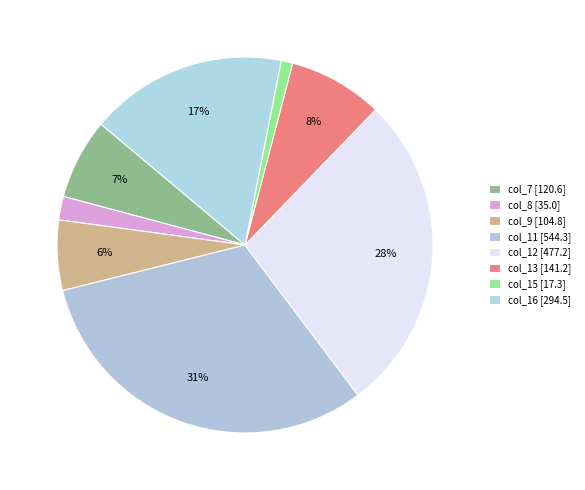

The col_11 slice represents 31% of the pie. True or false?

True